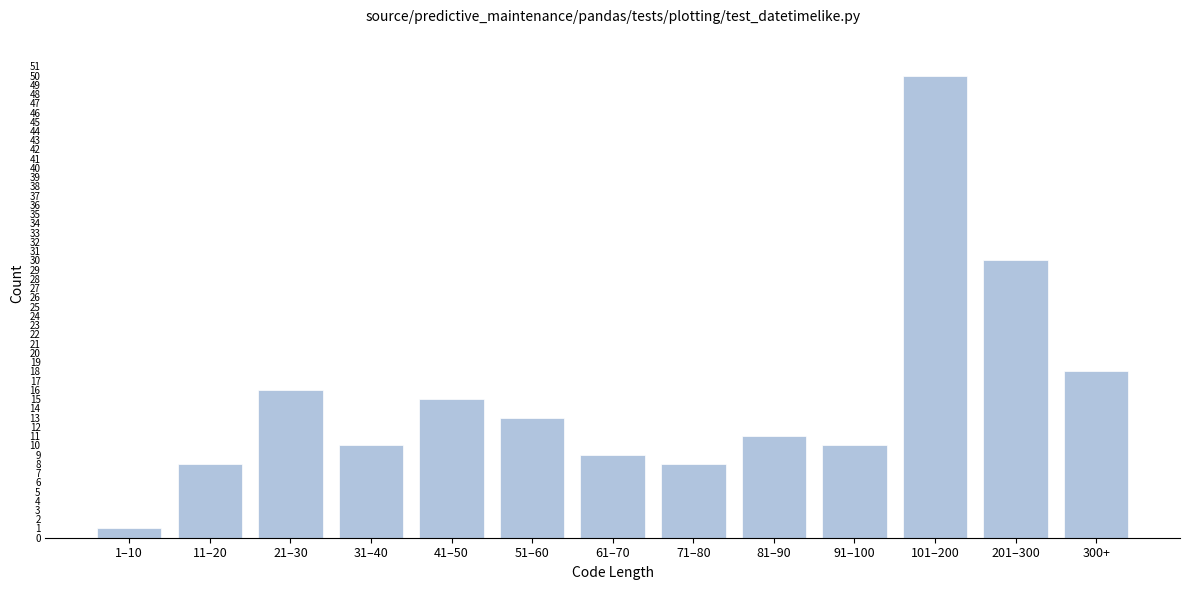

Reading right to left, extract all data points from this chart.

300+=18	201–300=30	101–200=50	91–100=10	81–90=11	71–80=8	61–70=9	51–60=13	41–50=15	31–40=10	21–30=16	11–20=8	1–10=1